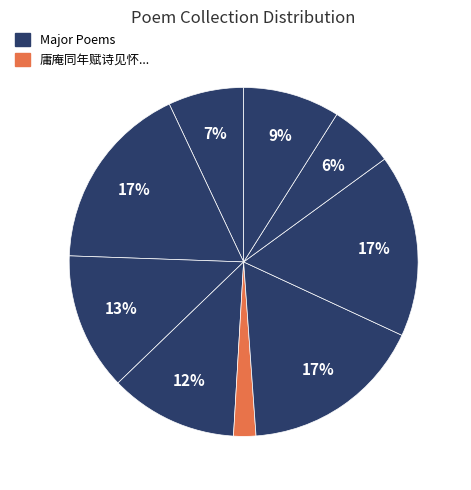

How many slices are in this pie chart?

9